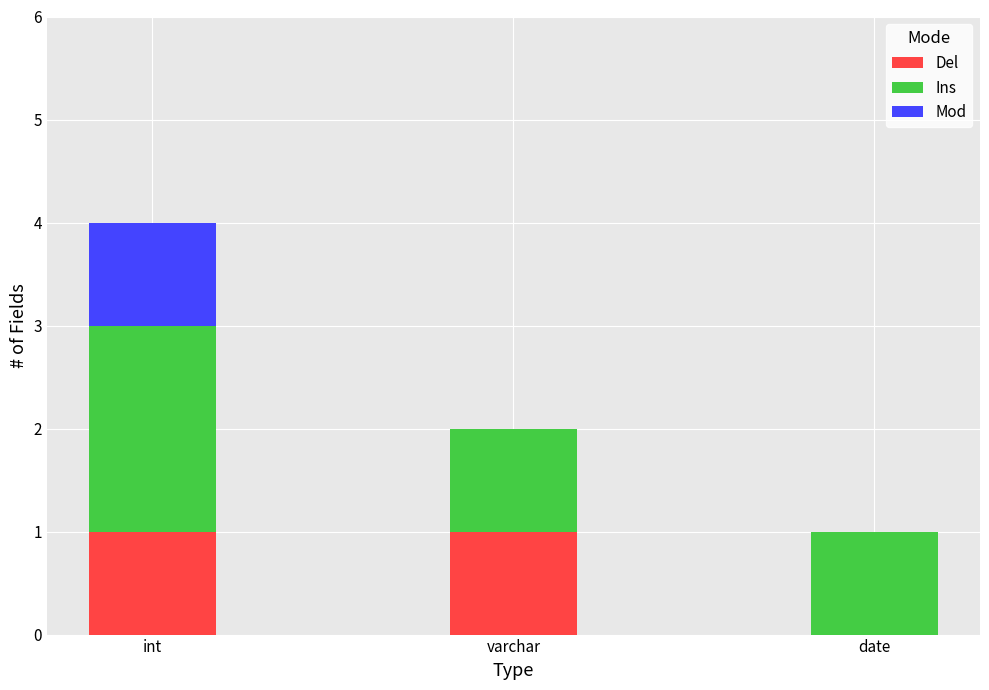

The value of Del at varchar is 1. True or false?

True